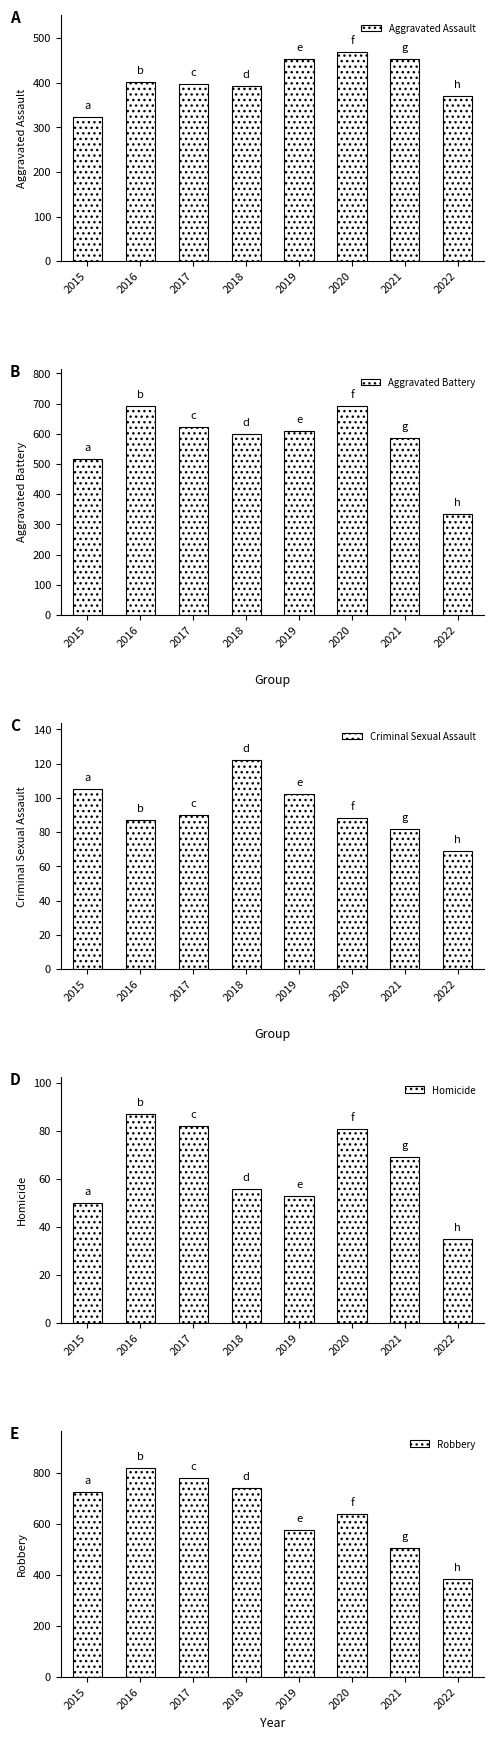

At which label does Criminal Sexual Assault reach its minimum?

2022